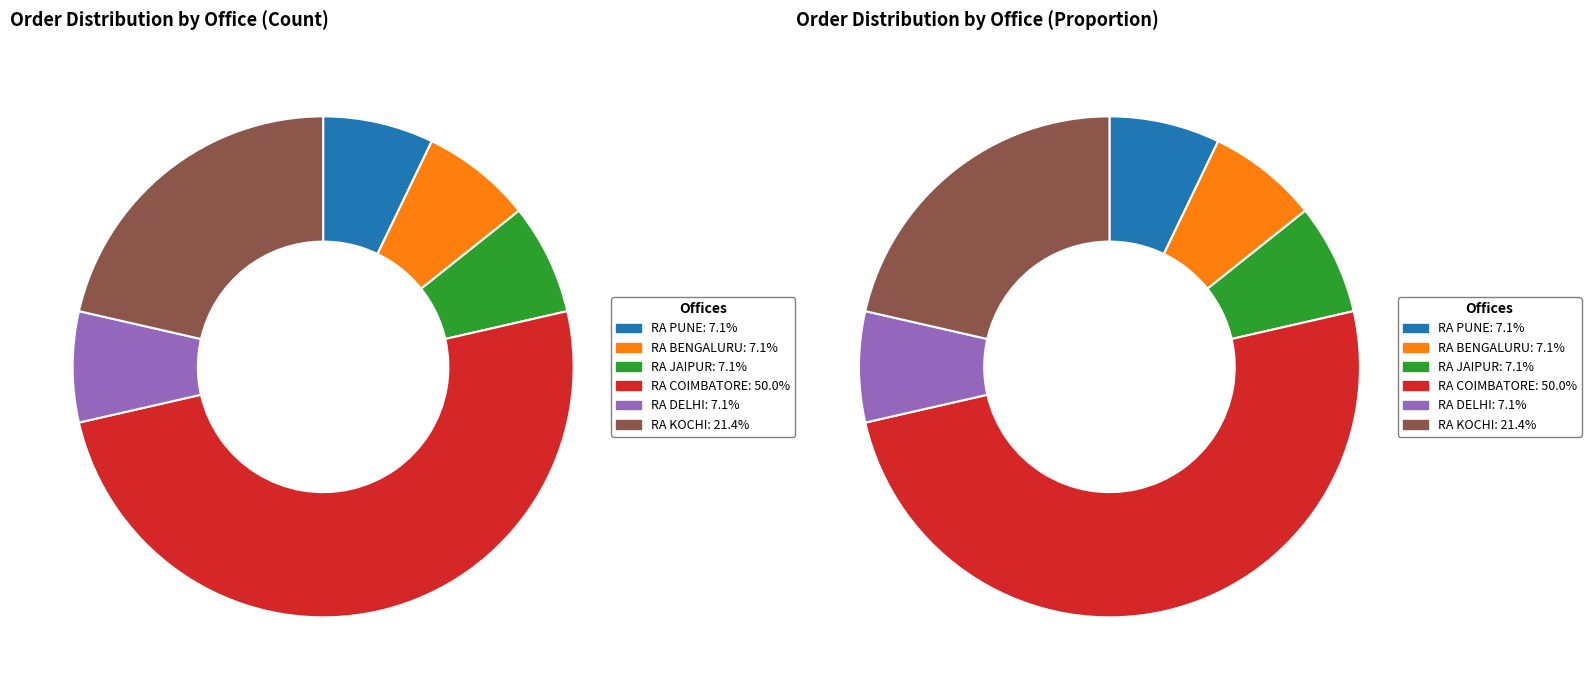

The RA COIMBATORE slice represents 40% of the pie. True or false?

False